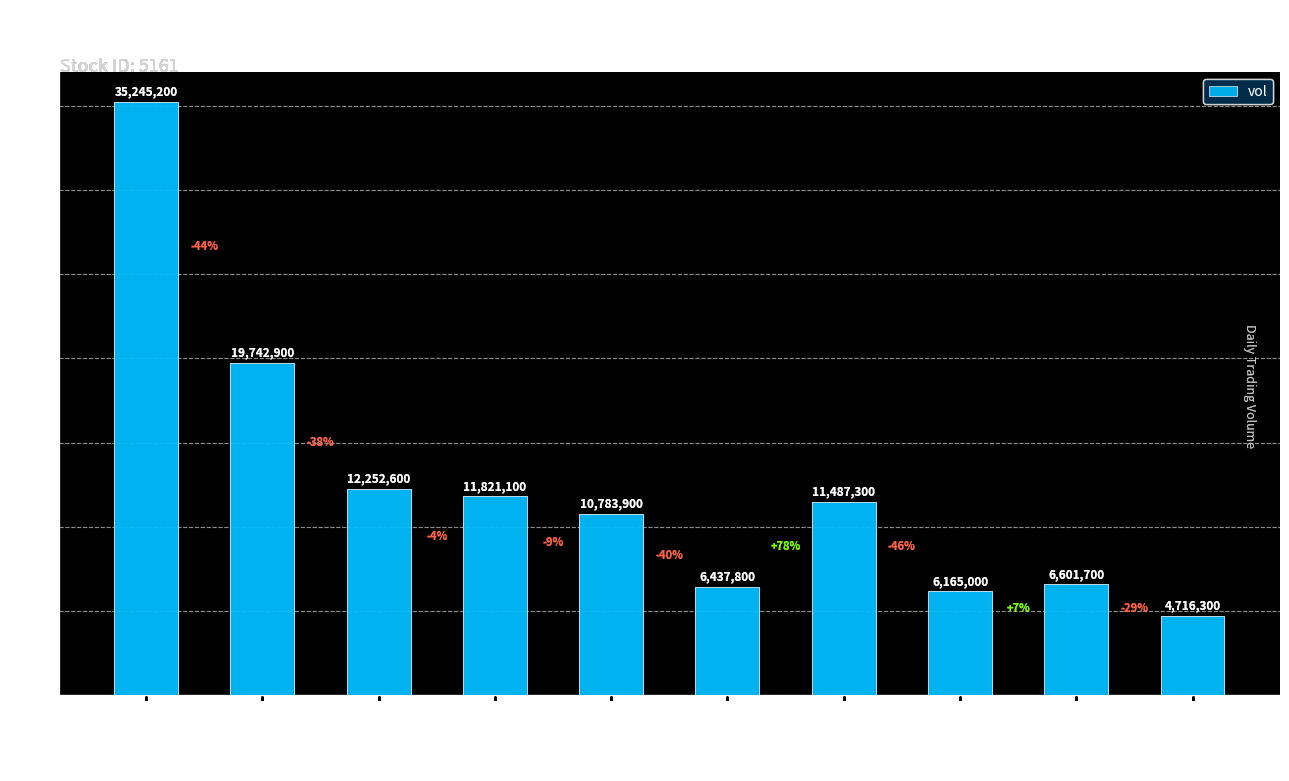

Does the chart contain stacked bars?

No